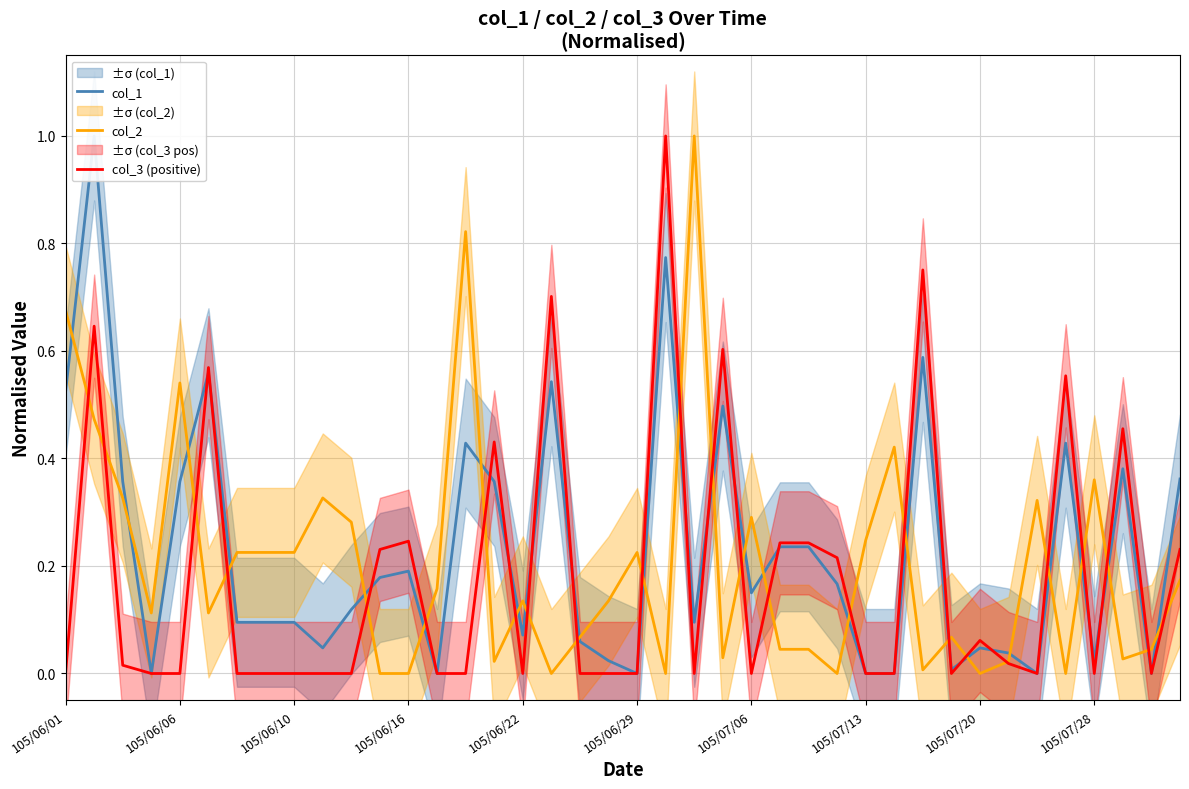

Reading left to right, transcribe all the data shown in this chart.

col_1: 0.5	1.0	0.4	0.0	0.4	0.6	0.1	0.1	0.1	0.0	0.1	0.2	0.2	0.0	0.4	0.4	0.1	0.5	0.1	0.0	0.0	0.8	0.1	0.5	0.1	0.2	0.2	0.2	0.0	0.0	0.6	0.0	0.0	0.0	0.0	0.4	0.0	0.4	0.0	0.4
col_2: 0.7	0.5	0.3	0.1	0.5	0.1	0.2	0.2	0.2	0.3	0.3	0.0	0.0	0.2	0.8	0.0	0.1	0.0	0.1	0.1	0.2	0.0	1.0	0.0	0.3	0.0	0.0	0.0	0.2	0.4	0.0	0.1	0.0	0.0	0.3	0.0	0.4	0.0	0.0	0.2
col_3 (positive): 0.0	0.6	0.0	0.0	0.0	0.6	0.0	0.0	0.0	0.0	0.0	0.2	0.2	0.0	0.0	0.4	0.0	0.7	0.0	0.0	0.0	1.0	0.0	0.6	0.0	0.2	0.2	0.2	0.0	0.0	0.8	0.0	0.1	0.0	0.0	0.6	0.0	0.5	0.0	0.2